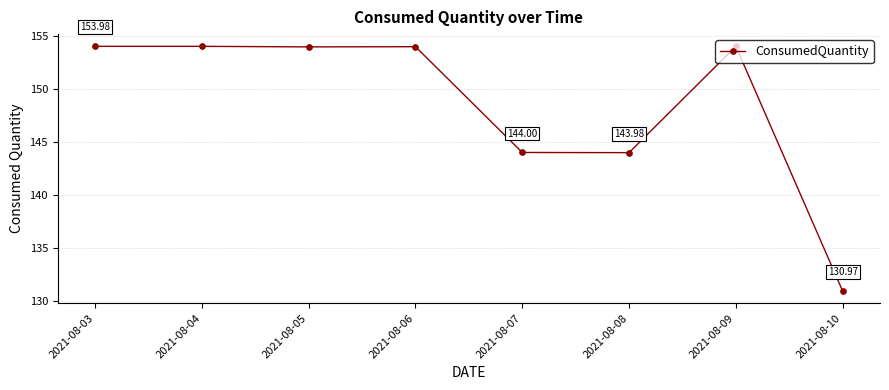

How many interior local valleys (lower than both neighbors) does the data have?

2